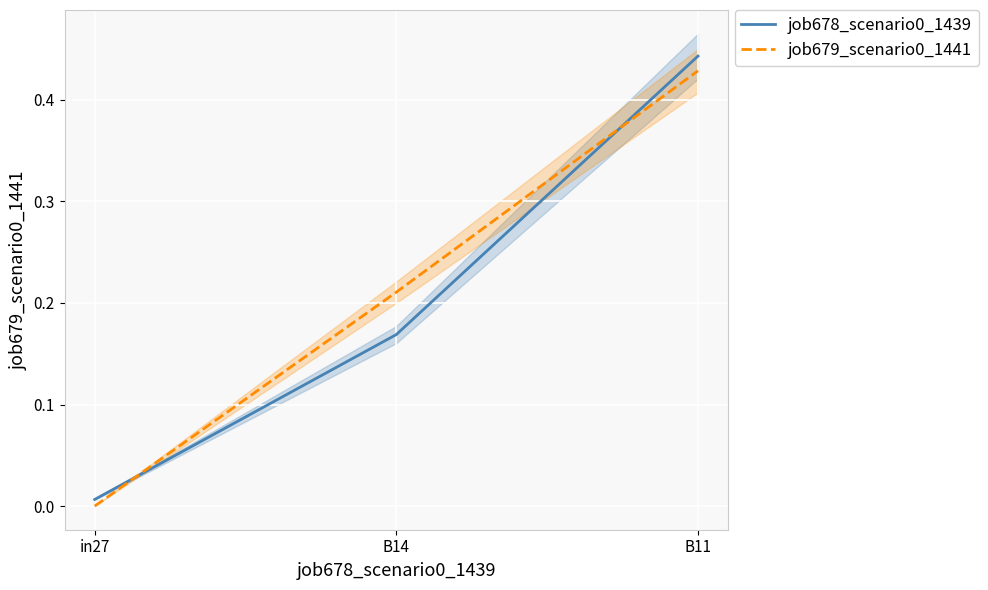

The value of job679_scenario0_1441 at in27 is -0.3. True or false?

False